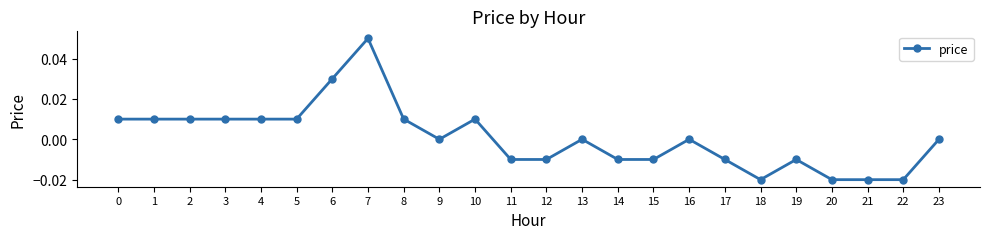

Count the number of data series in this chart.

1